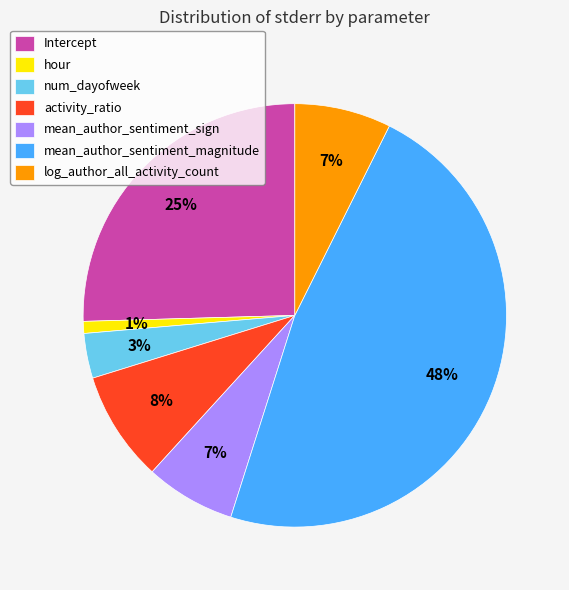

Which category has the smallest portion of the pie?

hour